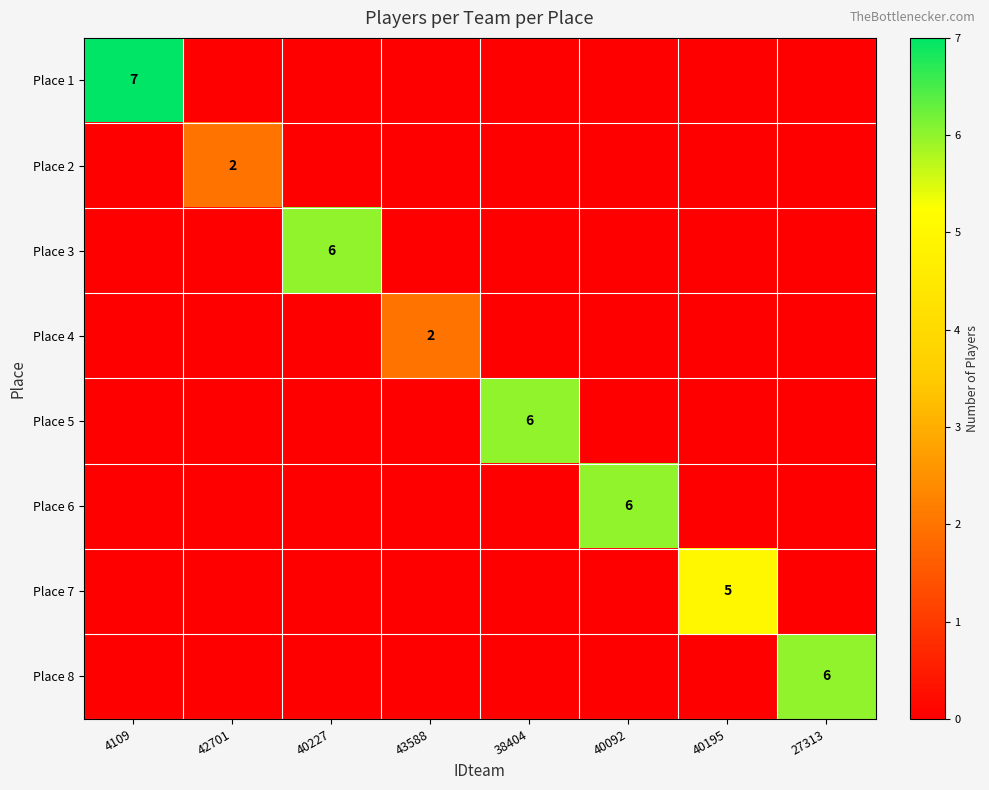

Between 43588 and 4109, which is larger?

4109